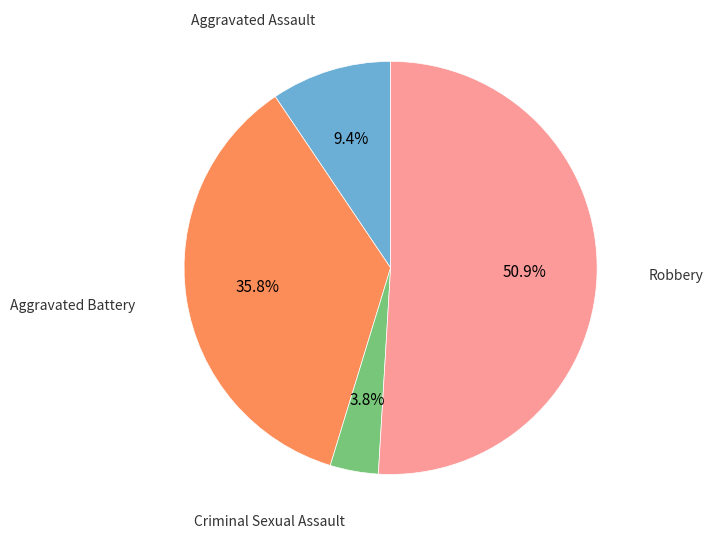

Does any single category account for the majority?

Yes